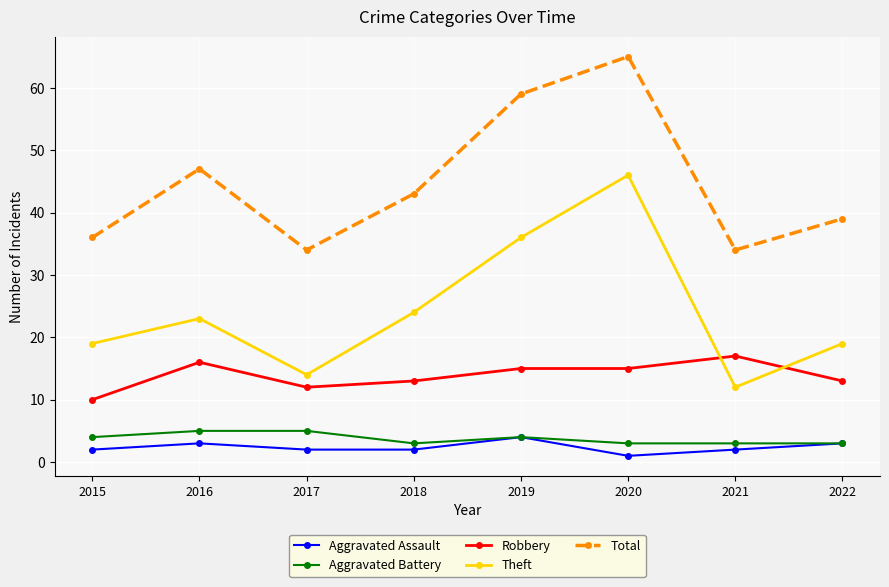

Between 2020 and 2022, which series saw the biggest shift?

Theft